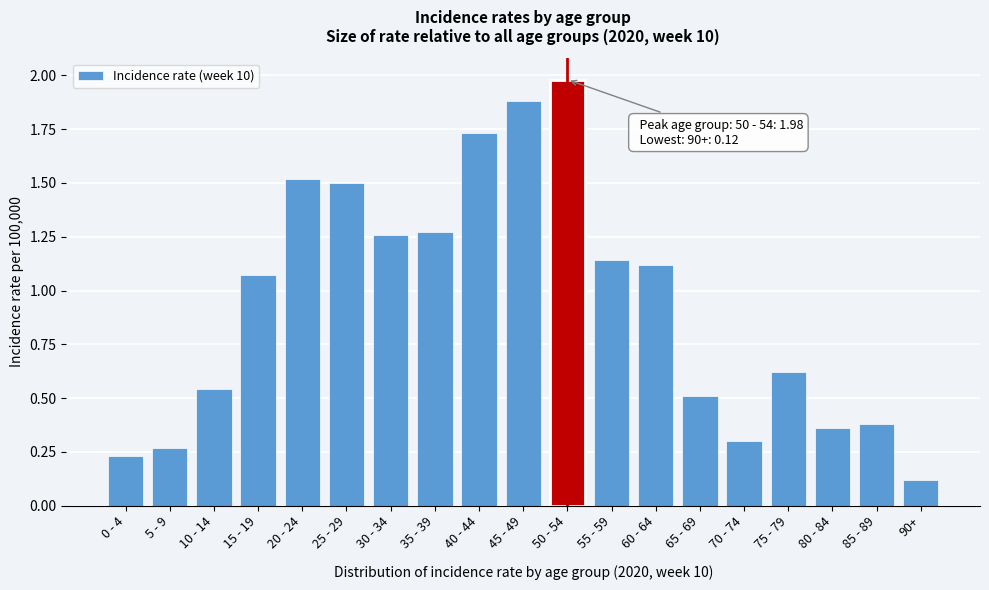

The chart shows a value of 0.4 at 5 - 9. True or false?

False